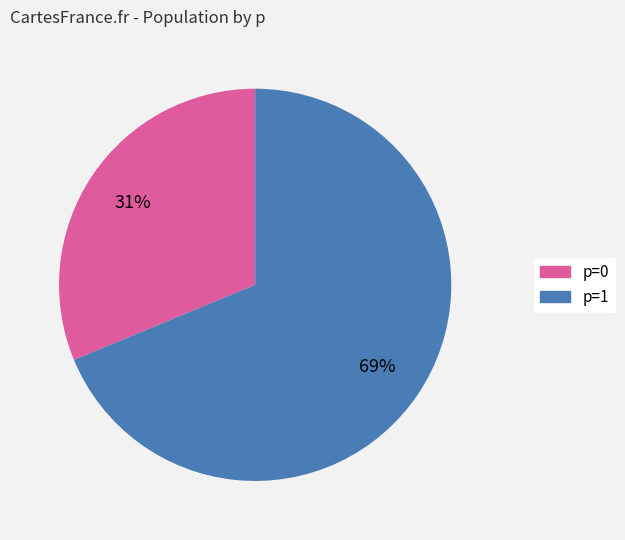

To the nearest percent, what is the average slice percentage?

50%